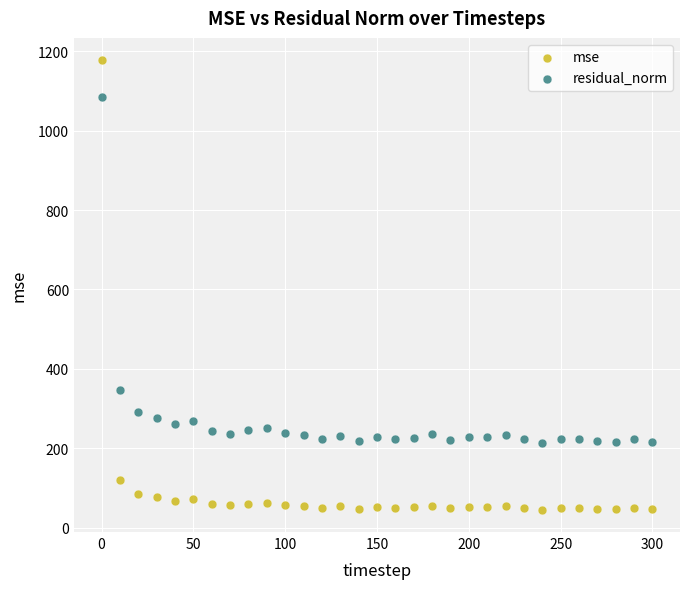

Across all data points, what is the range of X values (max minus min)?

300.0